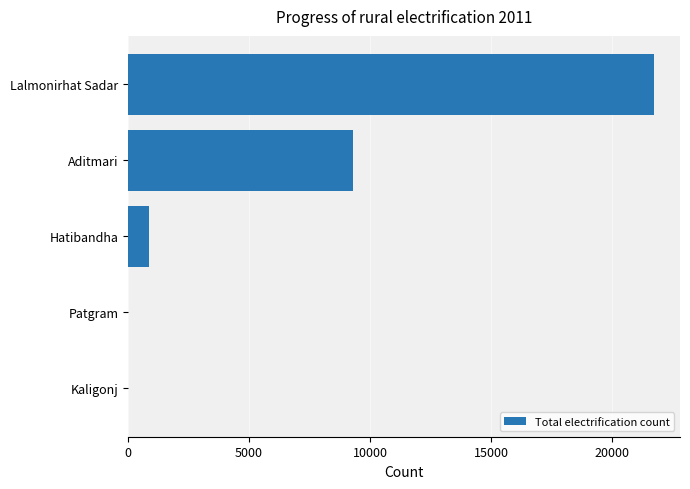

What is the greatest value displayed?

21715